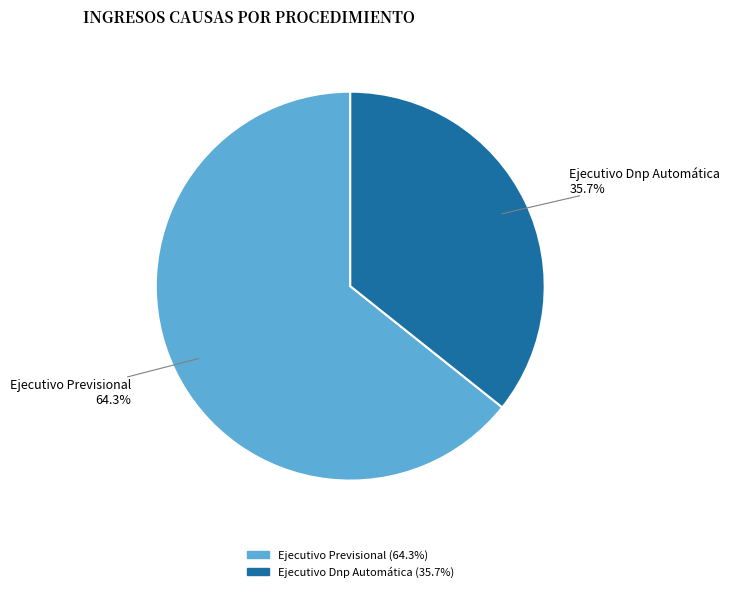

To the nearest percent, what is the difference between the Ejecutivo Dnp Automática and Ejecutivo Previsional slice percentages?

29%